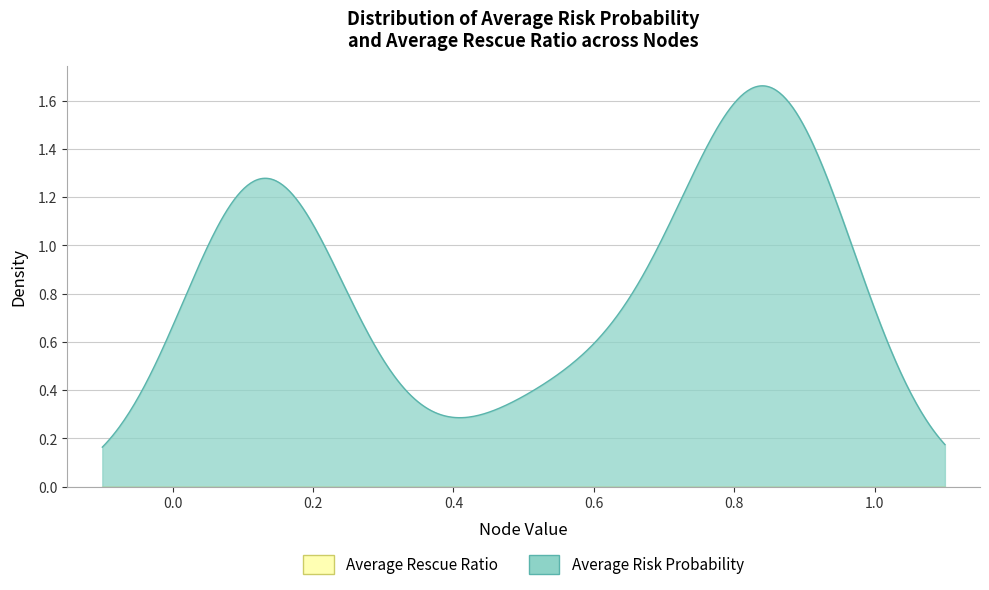

What is the maximum value shown in the chart?

1.0